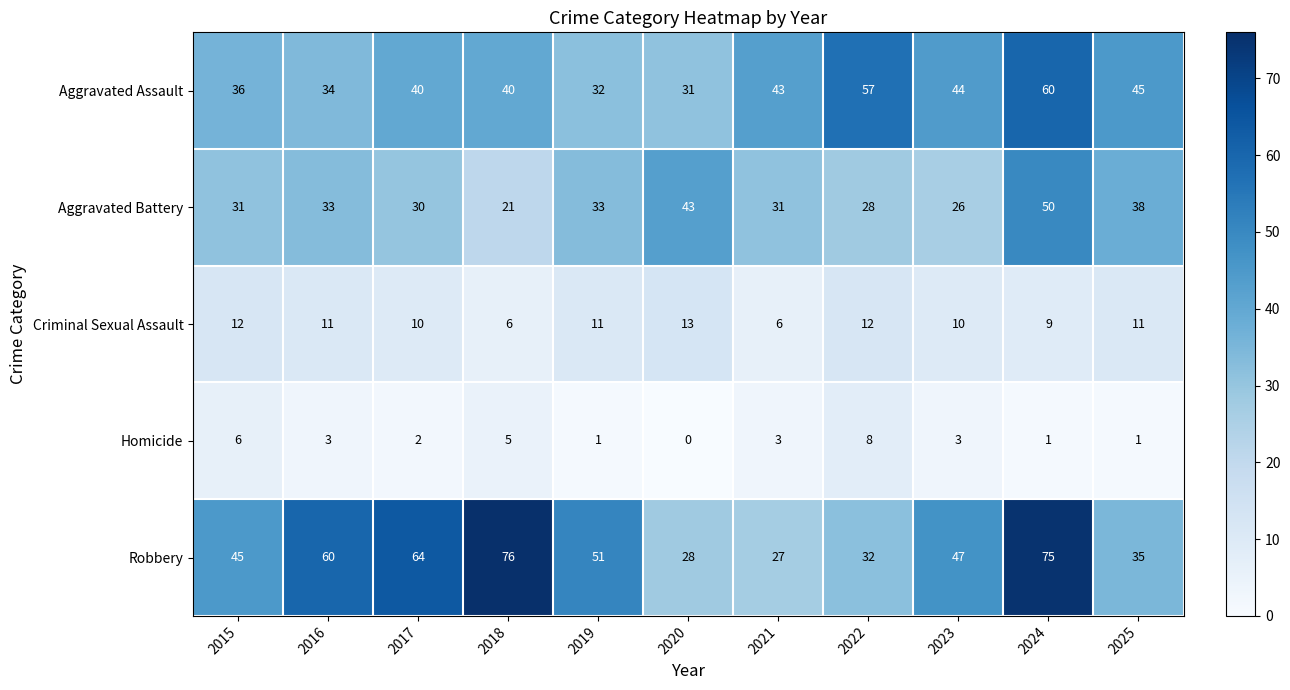

At how many categories does at least one series exceed 32?

11